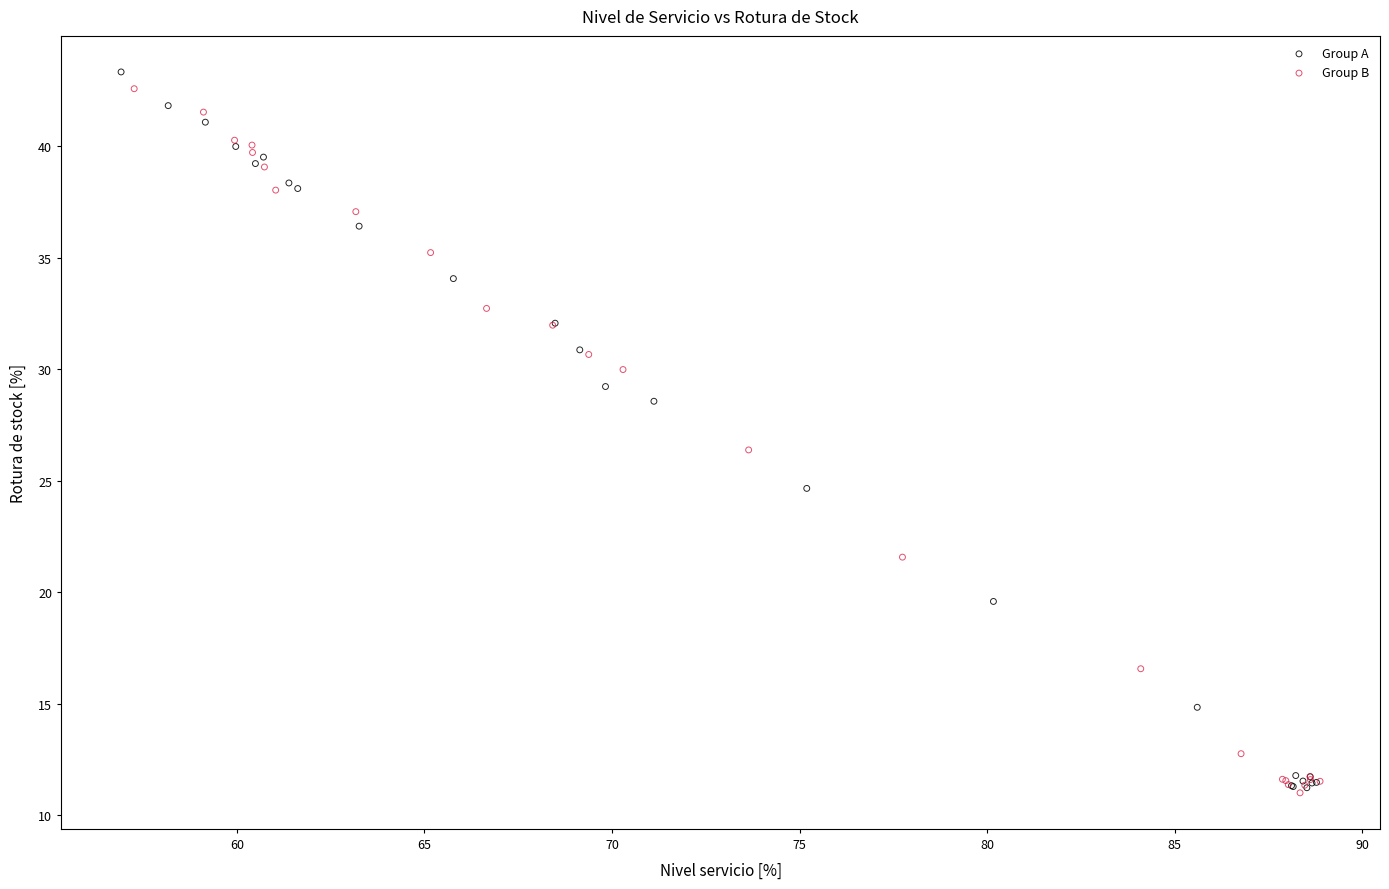

What are all the series names shown in the legend?

Group A, Group B